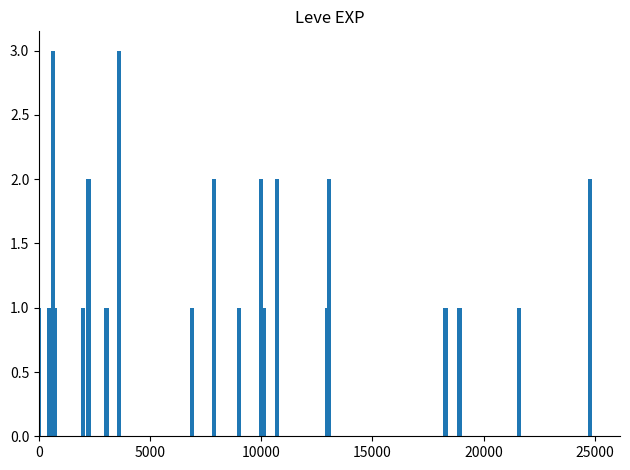

What is the minimum value shown in the chart?

1